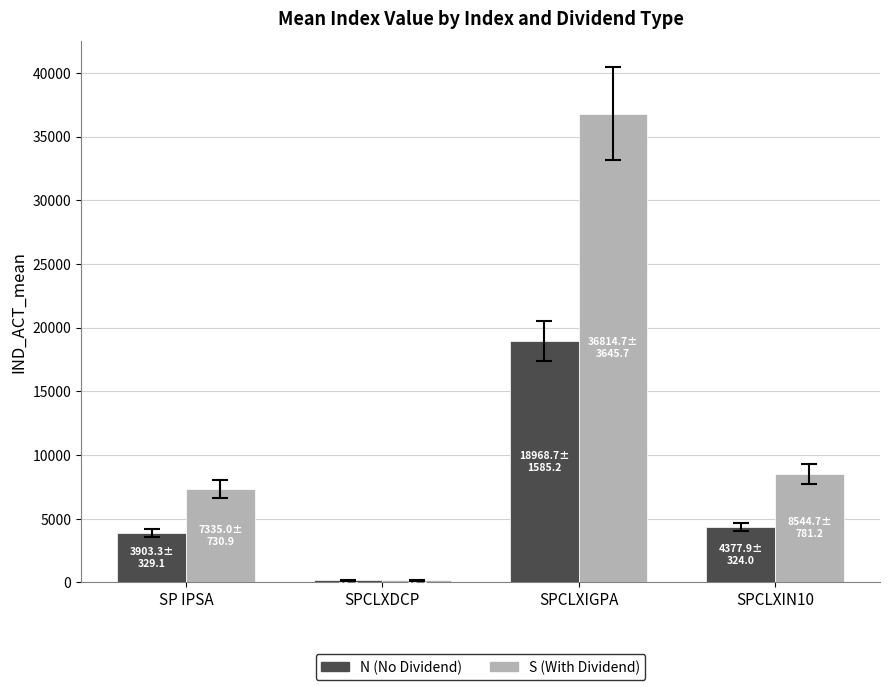

What is the sum of the S (With Dividend) values at SPCLXDCP and SP IPSA?

7493.2